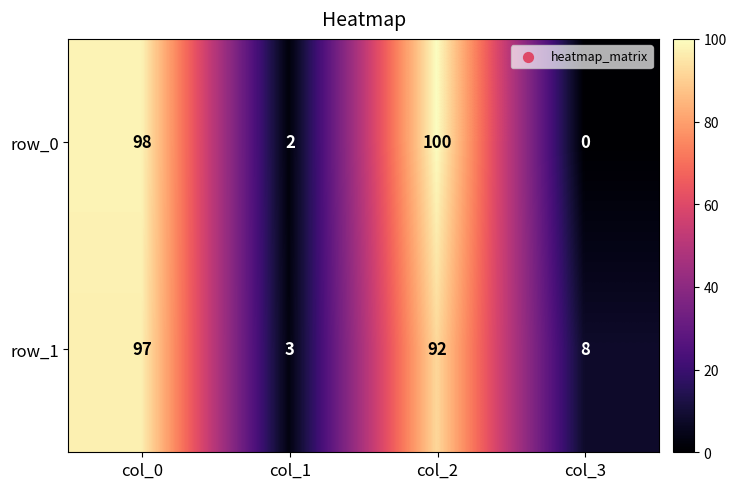

Rank the series by their maximum value, from lowest to highest.

row_1, row_0